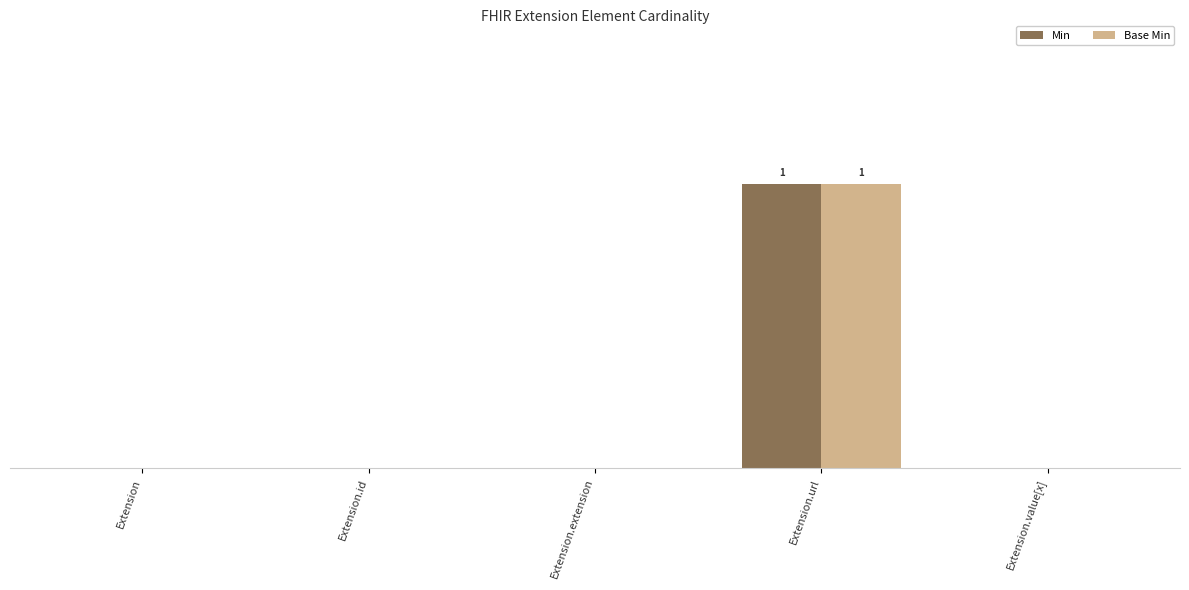

What are all the series names shown in the legend?

Min, Base Min